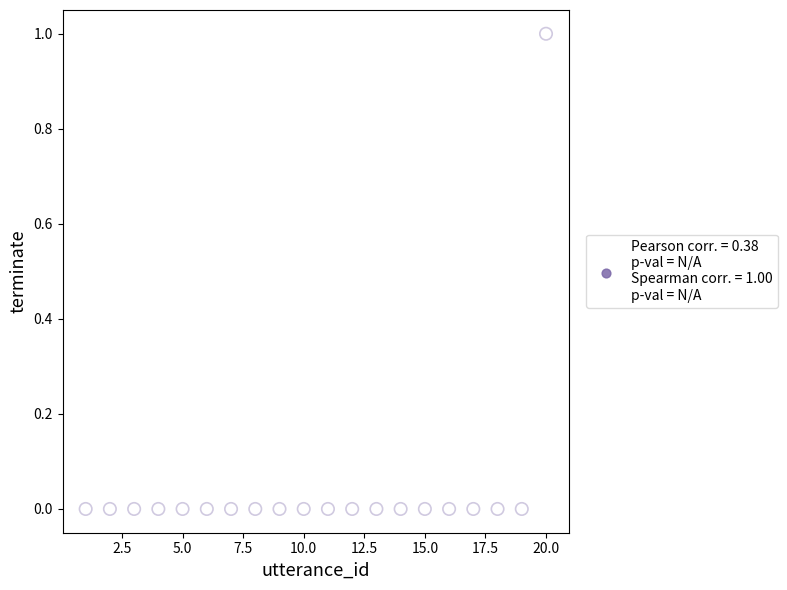

What is the range of X values (max minus min)?

19